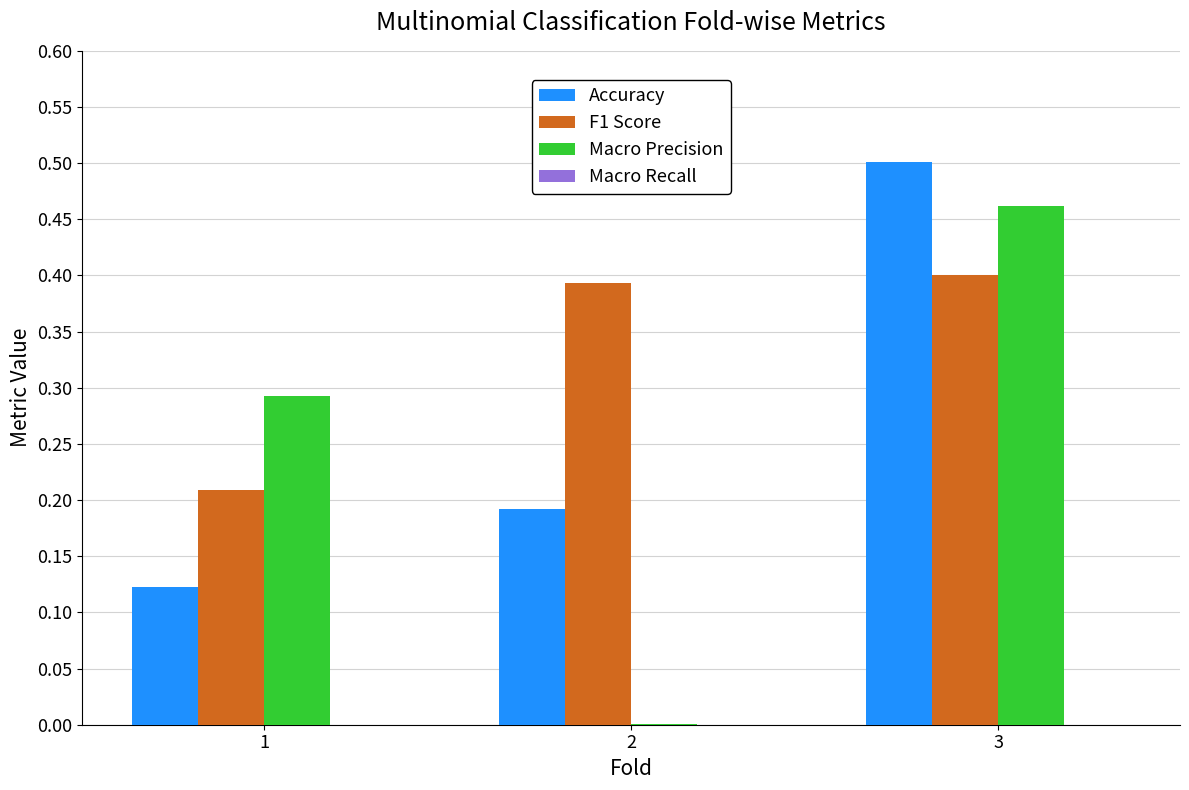

How many groups of bars are there?

3